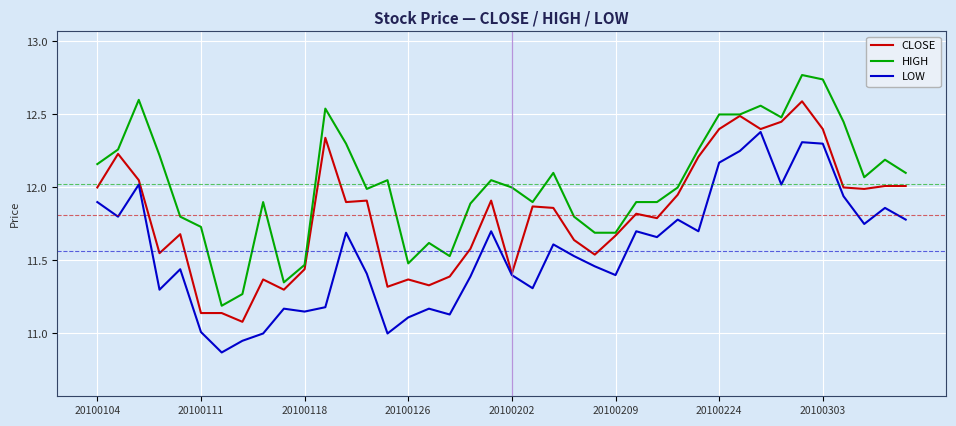

List the series in order of their overall mean, lowest first.

LOW, CLOSE, HIGH